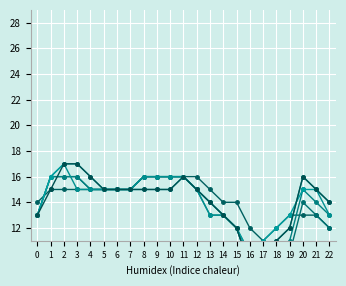

Is it true that col_58 equals 21 at 0?

False